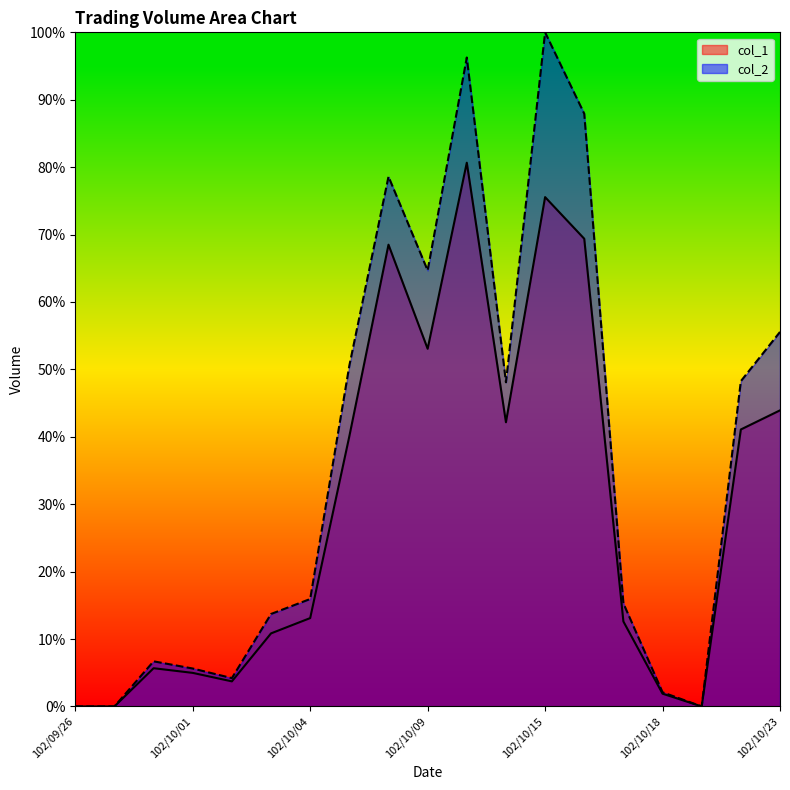

What is the average value of the col_1 series?

29.9